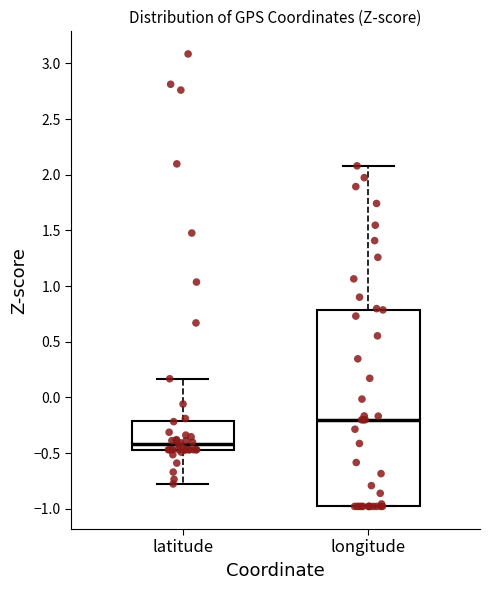

Reading left to right, transcribe this box plot: for each box, give where its median line is, the range the box spans, and where its two whiskers end, as read against the y-axis. The values are not printed on the chart, so give them approximately, as read against the axis.

latitude: median -0.40, box -0.45 to -0.20, whiskers -0.80 to 0.15
longitude: median -0.20, box -1.00 to 0.80, whiskers -1.00 to 2.10